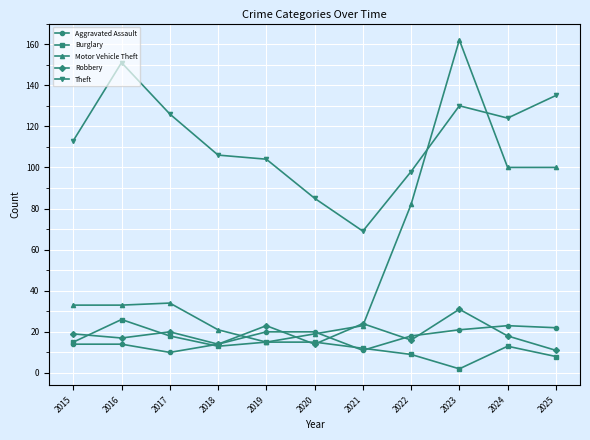

Where is the first local maximum for Theft?

2016